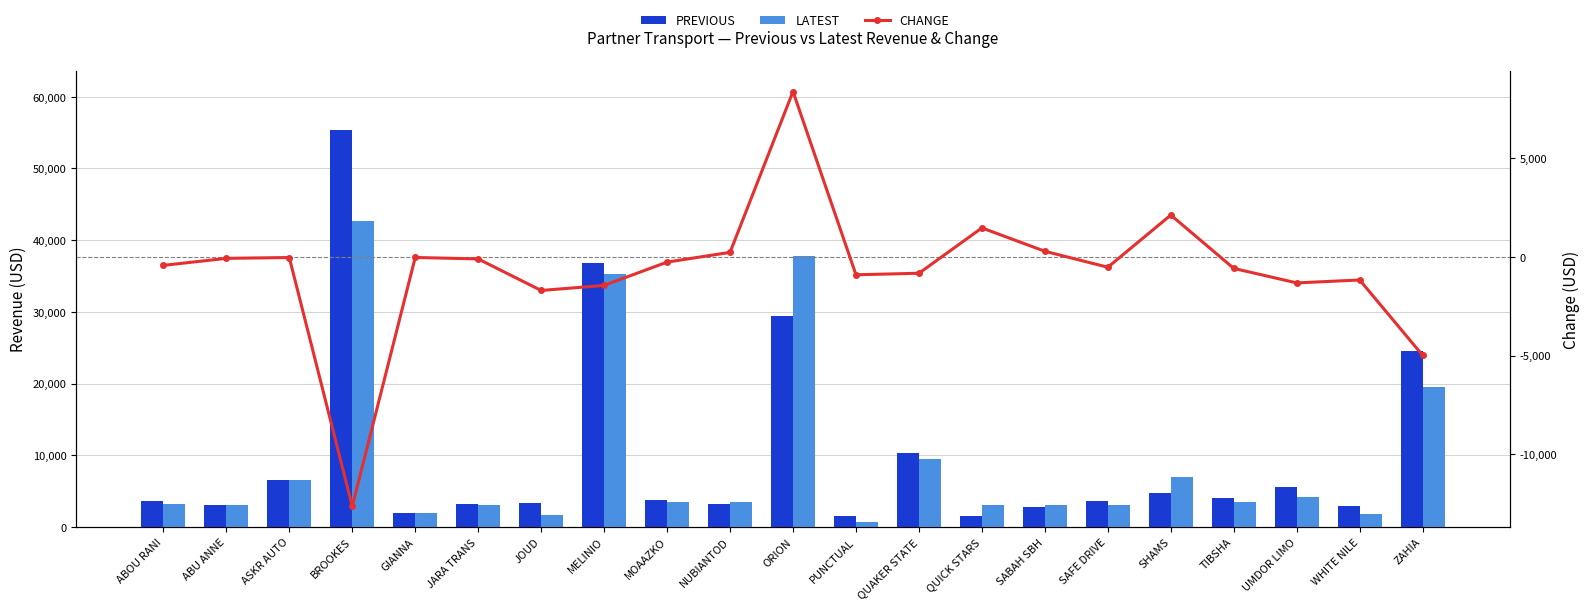

What is the average value of the CHANGE series?

-689.7